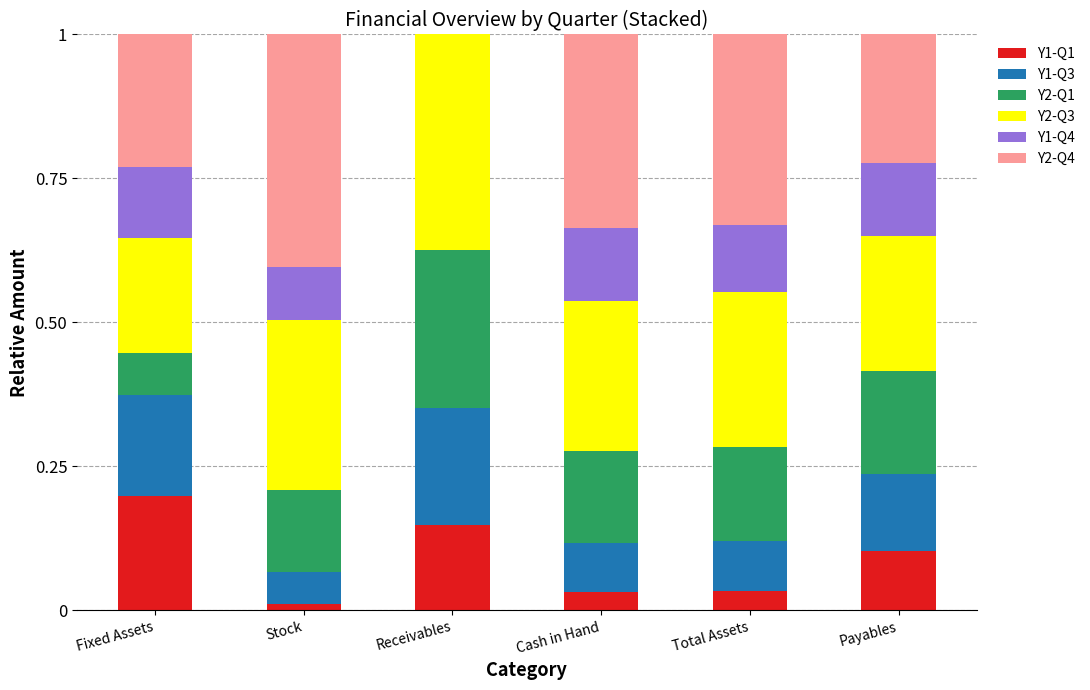

What is the total value across all series at Total Assets?

1.0